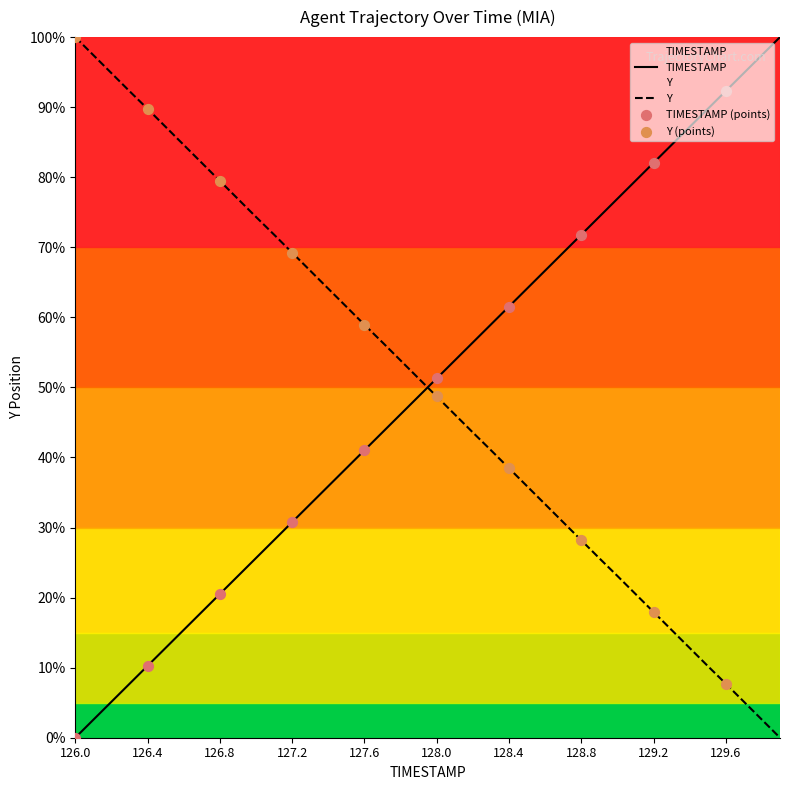

Which series contains the highest Y value?

TIMESTAMP